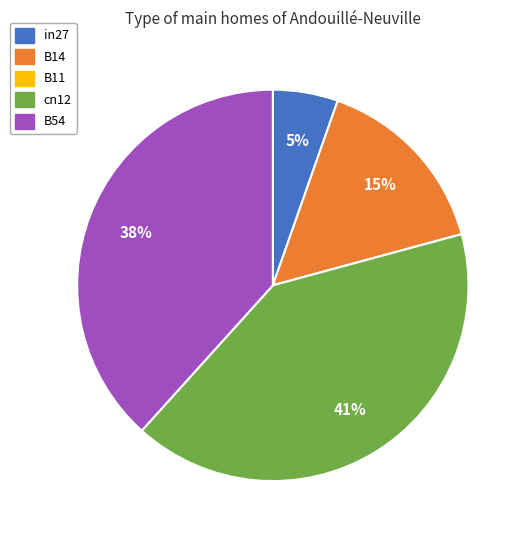

Combined, do cn12 and in27 account for over 50%?

No